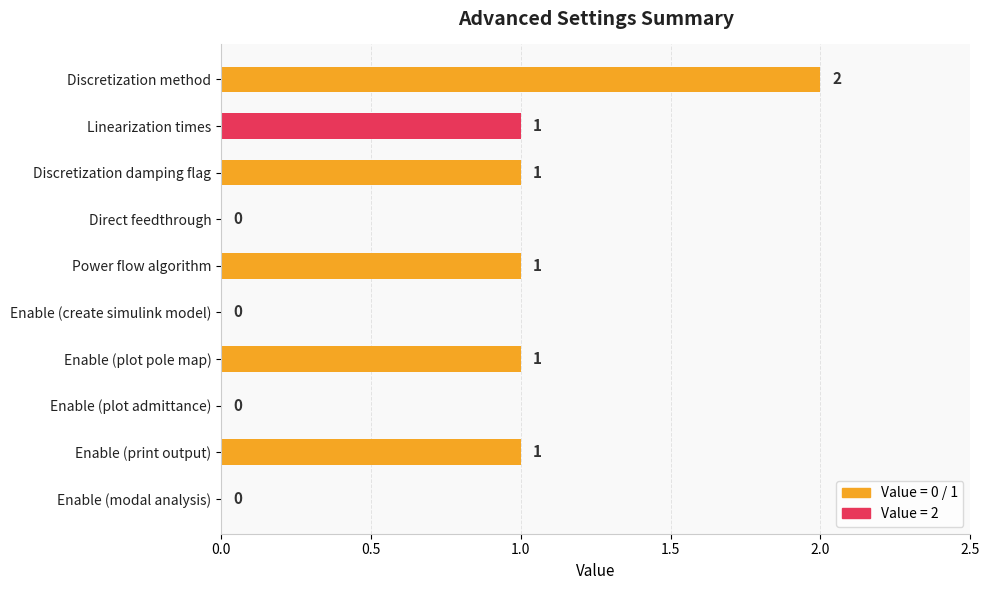

The chart shows a value of 2 at Discretization damping flag. True or false?

False